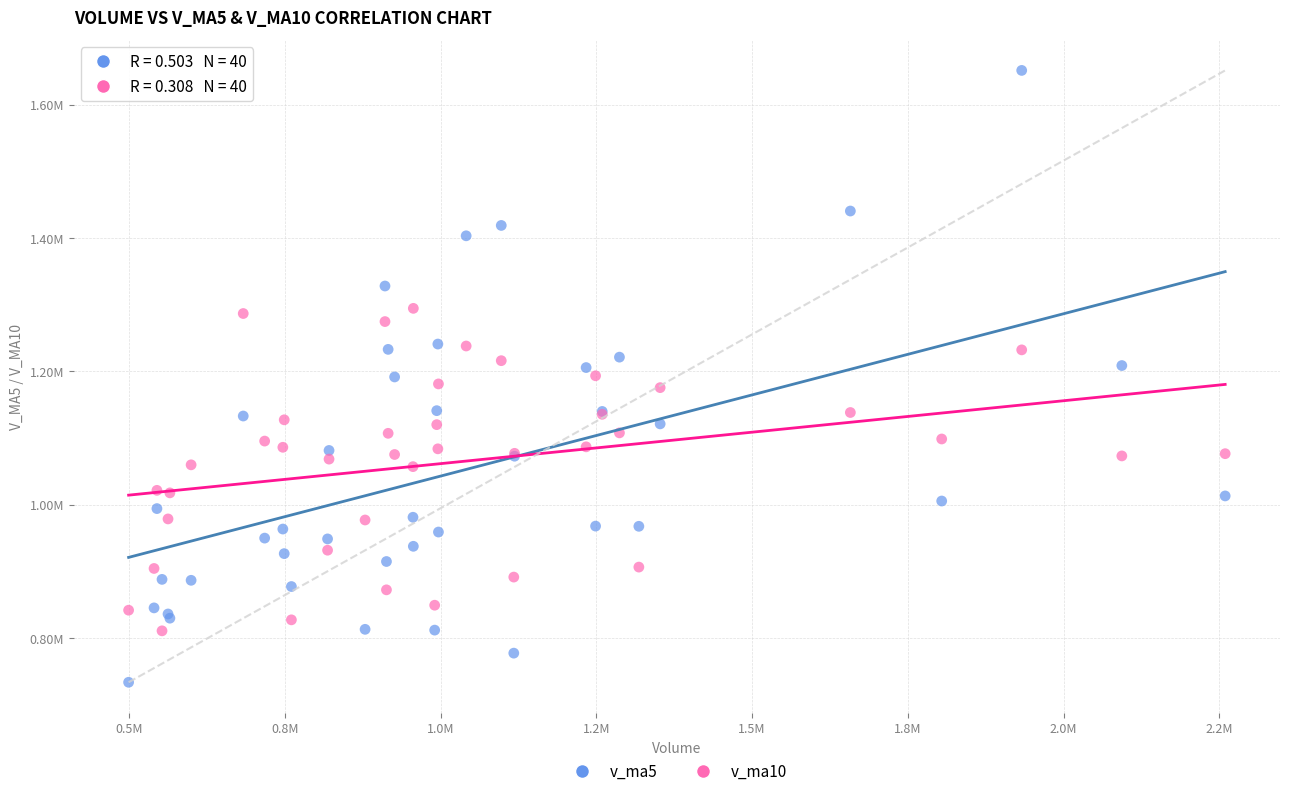

What are all the series names shown in the legend?

v_ma5, v_ma10